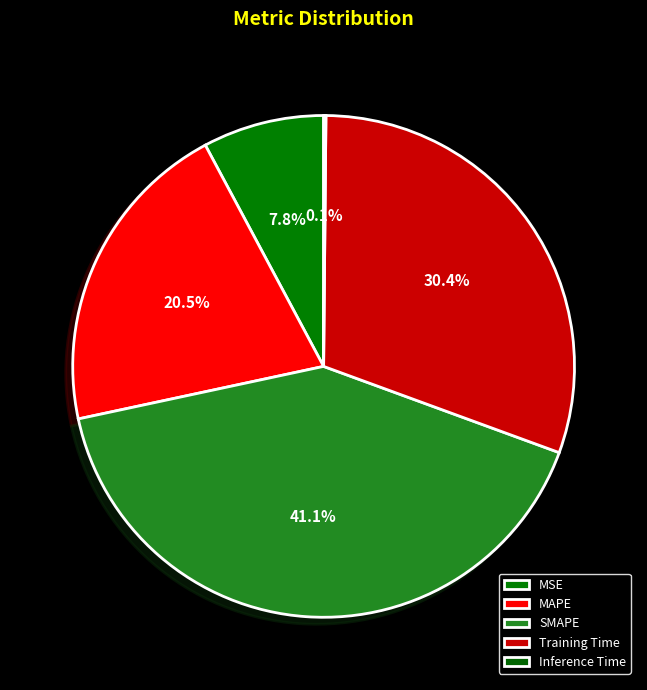

To the nearest percent, what is the average slice percentage?

20%